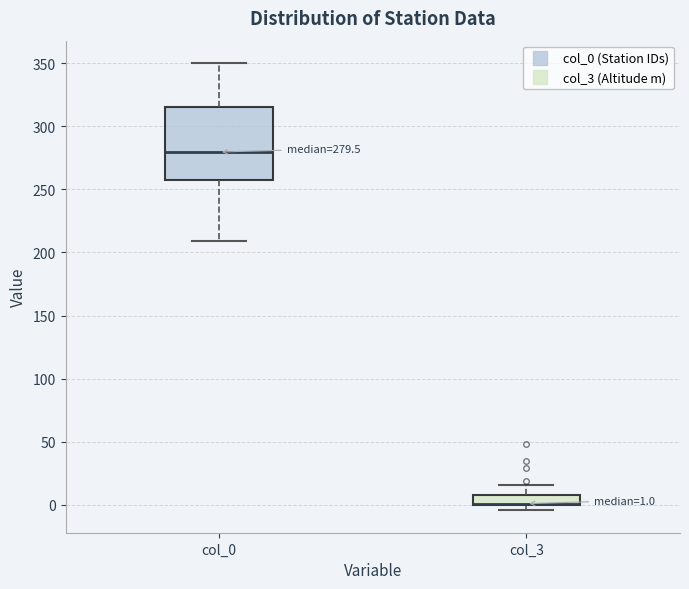

Which box is the tallest, from its lower edge to its upper edge?

col_0